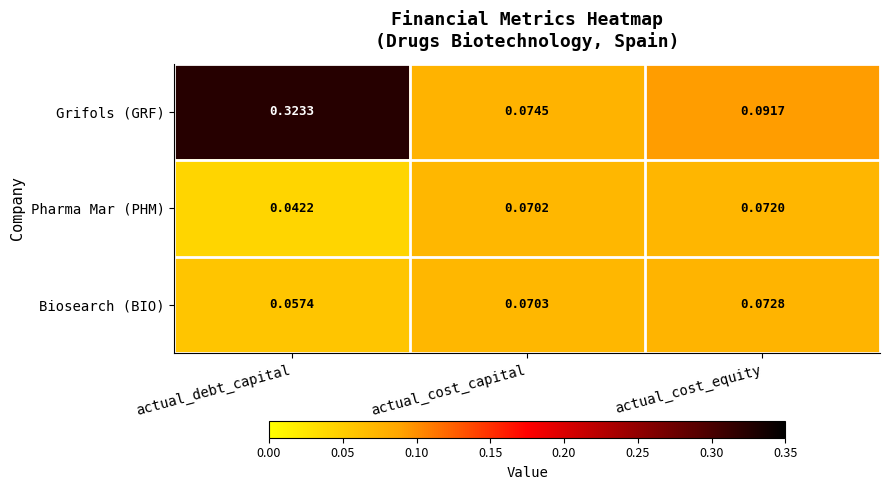

At which category is the sum across all series the highest?

actual_debt_capital